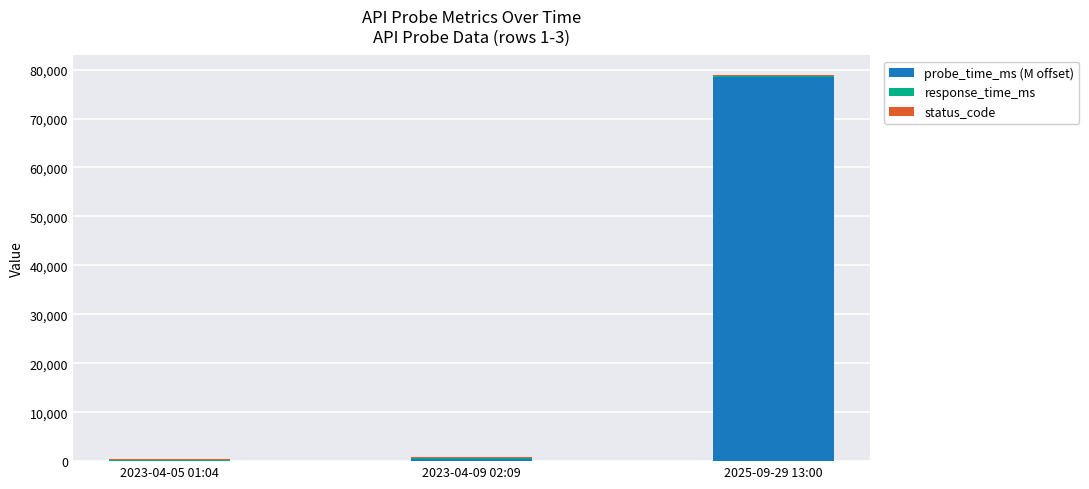

True or false: probe_time_ms (M offset) has a value of 28419.9 at 2025-09-29 13:00.

False